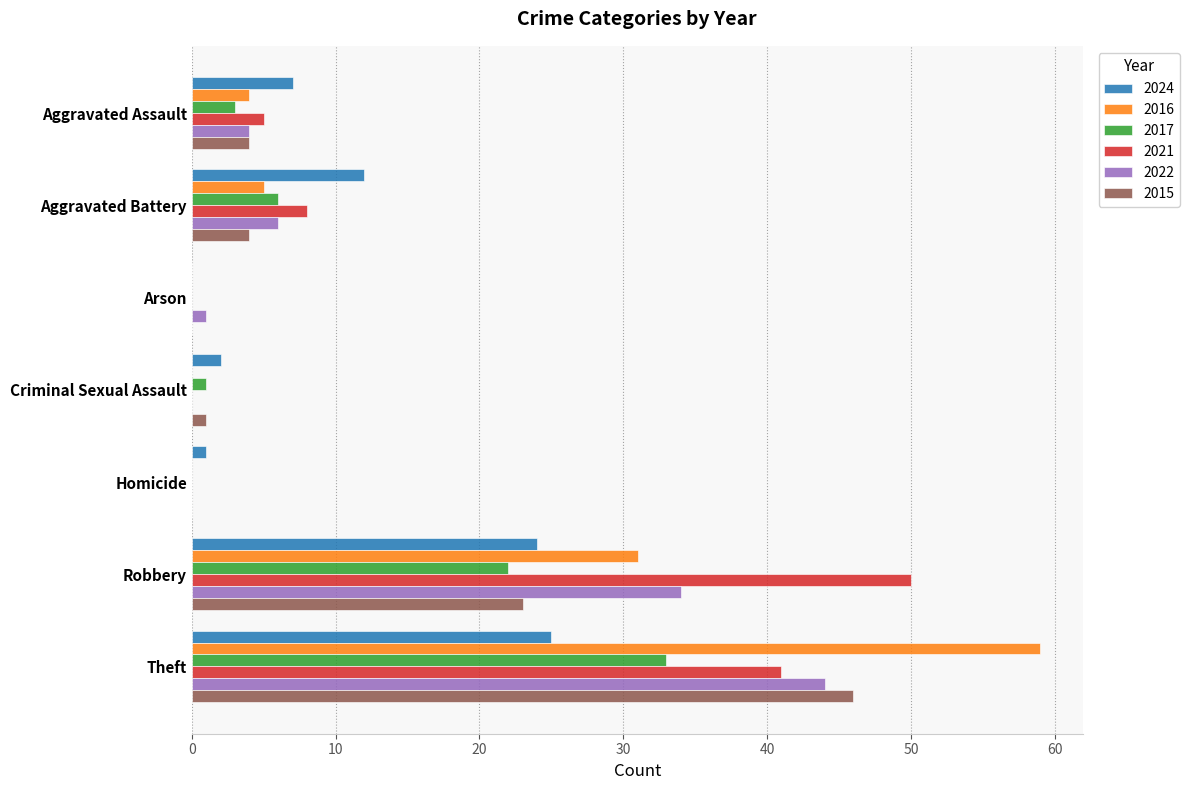

What is the maximum value shown in the chart?

59